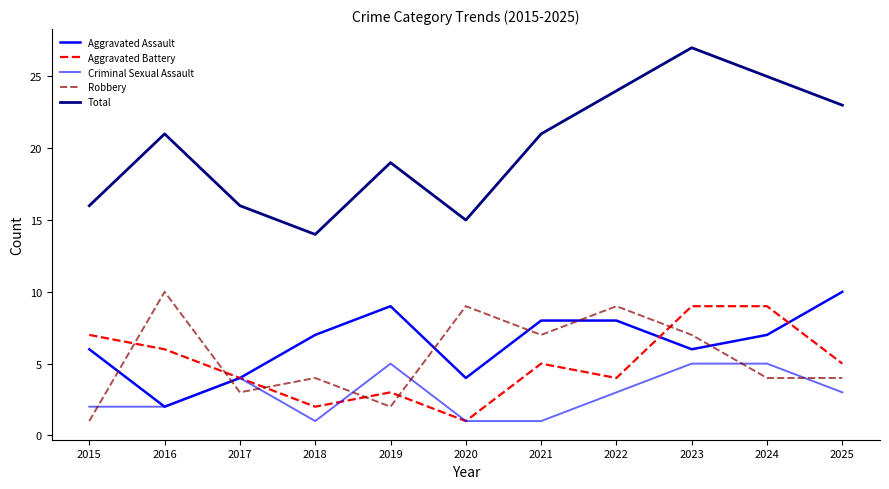

At which label does Aggravated Battery first exceed 5?

2015